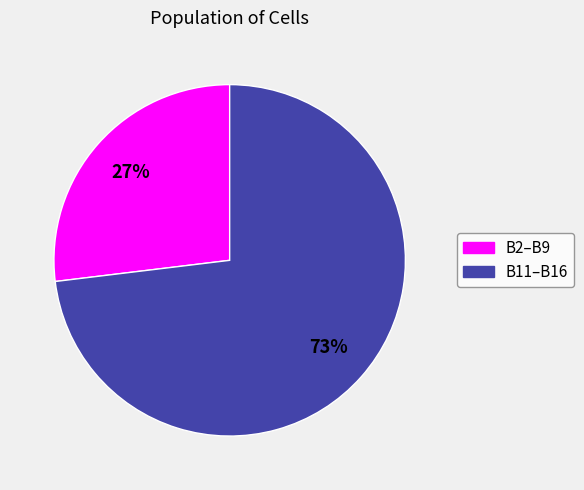

Is the sum of B2–B9 and B11–B16 greater than half?

Yes